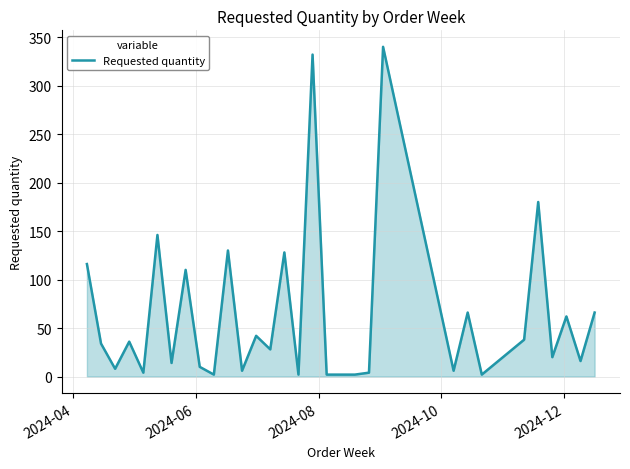

What is the difference between the maximum and minimum values?

338